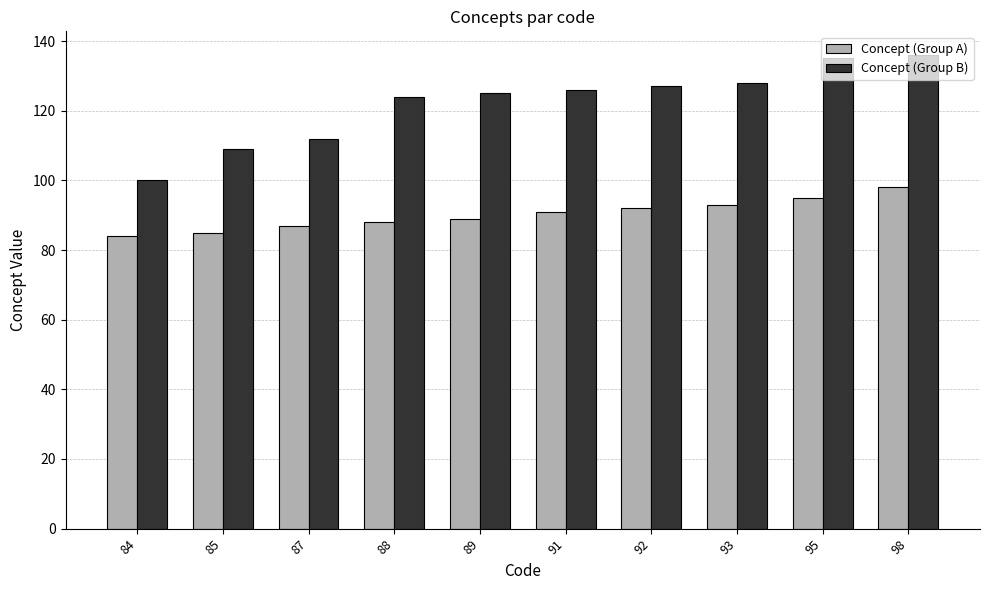

How many series are shown in this chart?

2